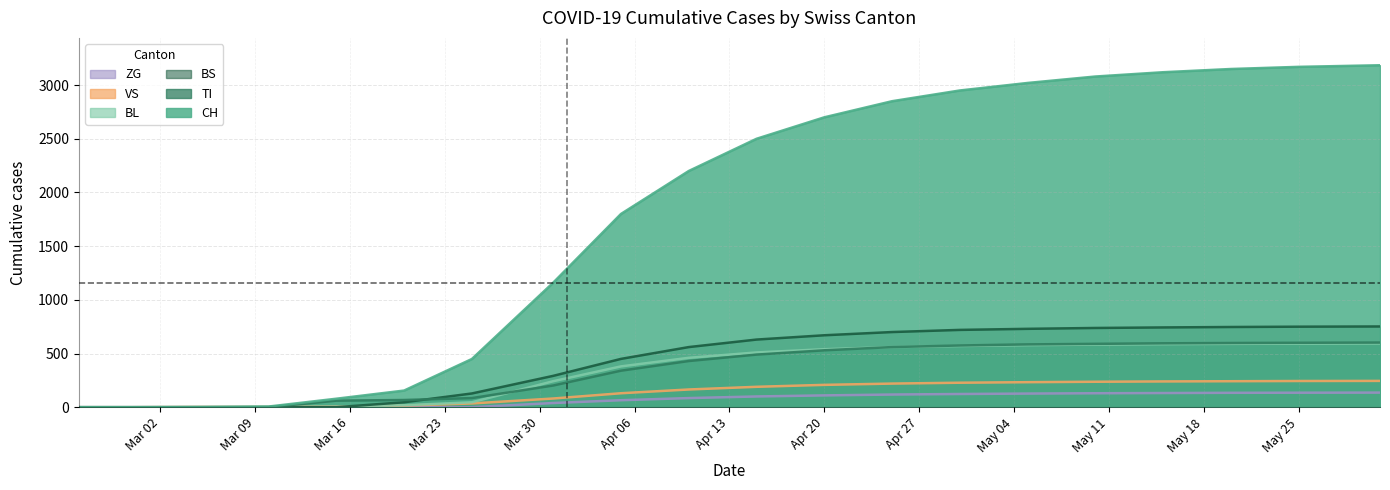

Which category has the highest value across all series?

2020-05-31